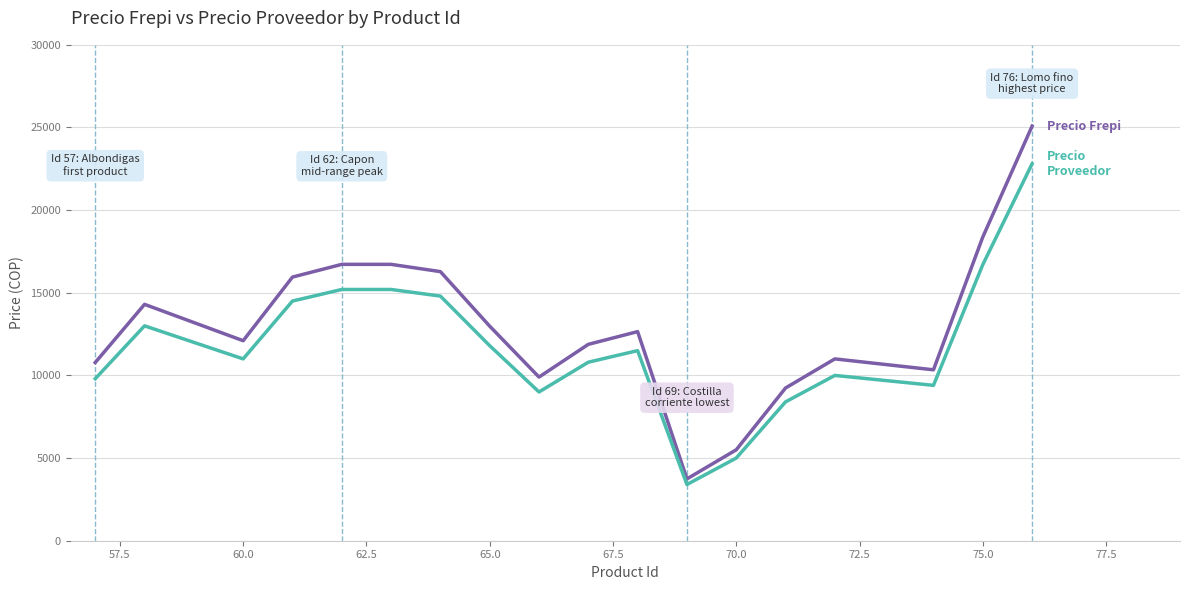

What is the smallest value displayed?

3400